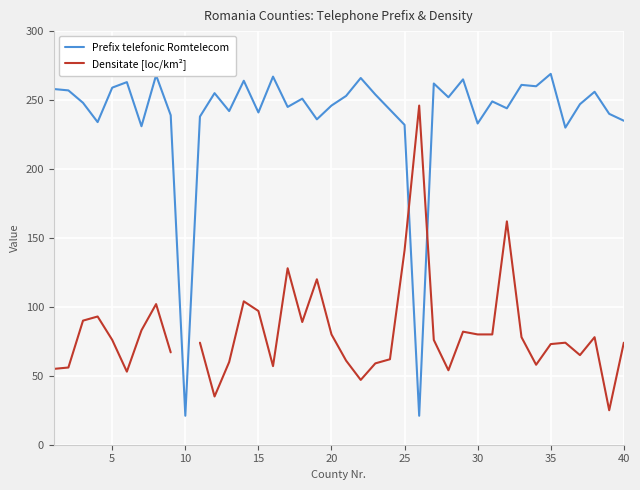

What is the highest value of the Prefix telefonic Romtelecom series?

269